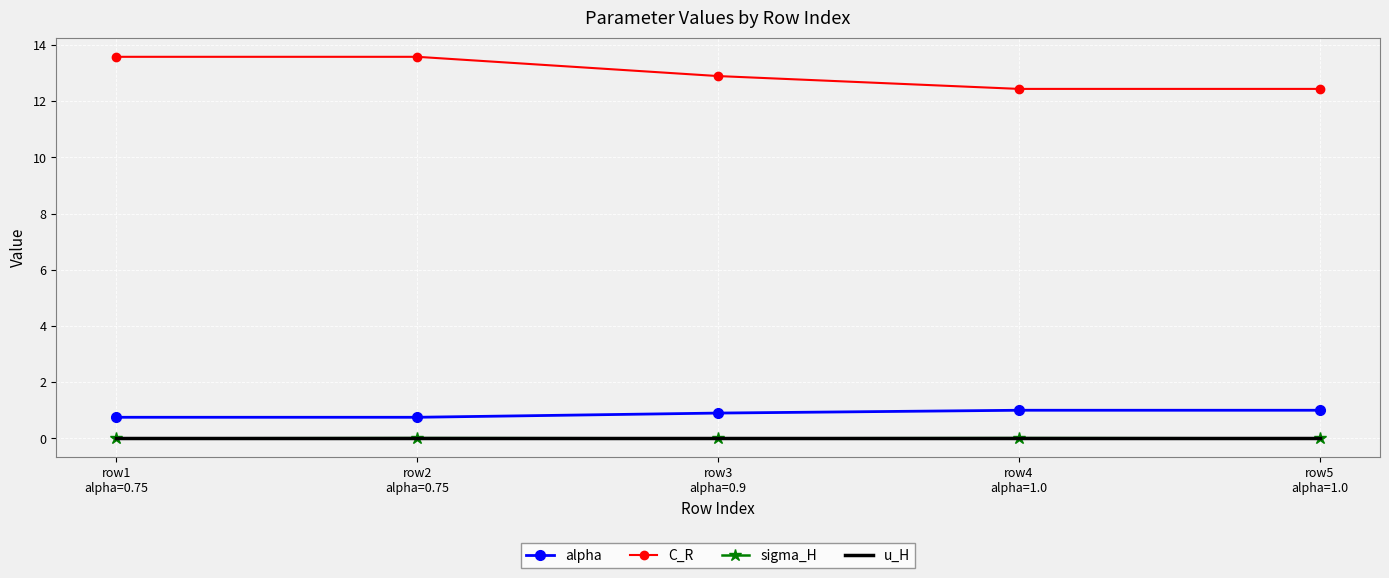

The value of sigma_H at row5
alpha=1.0 is 0.0. True or false?

True